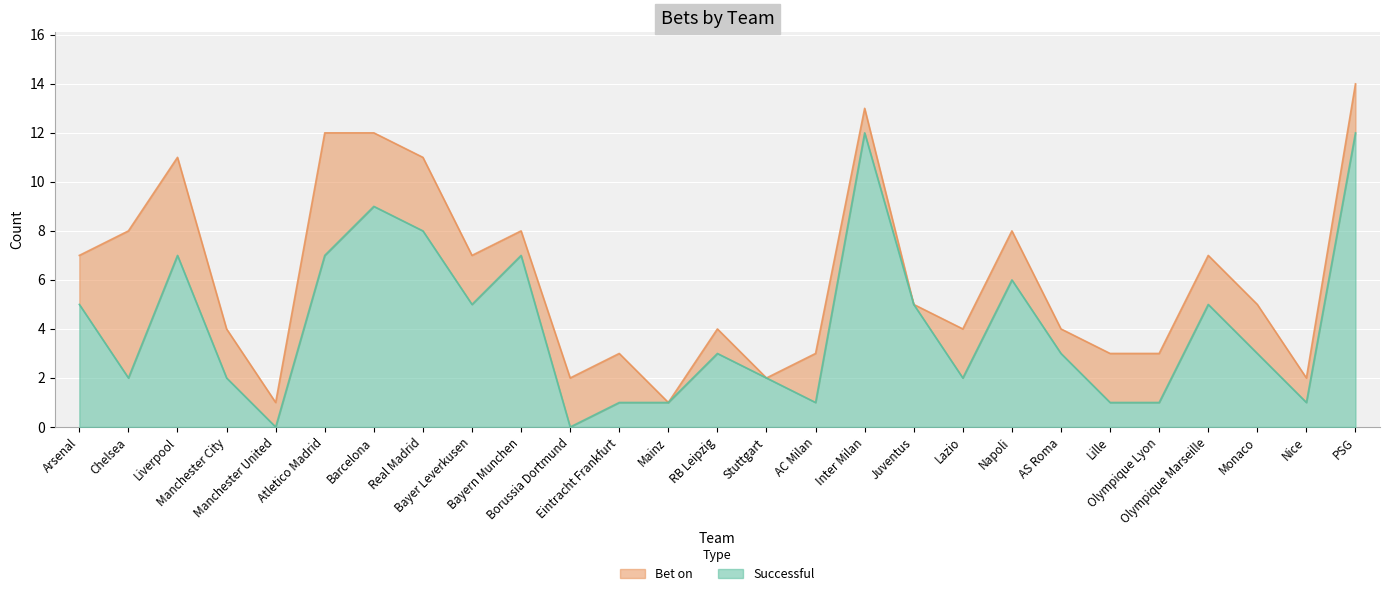

At which category does Successful reach its first local peak?

Liverpool